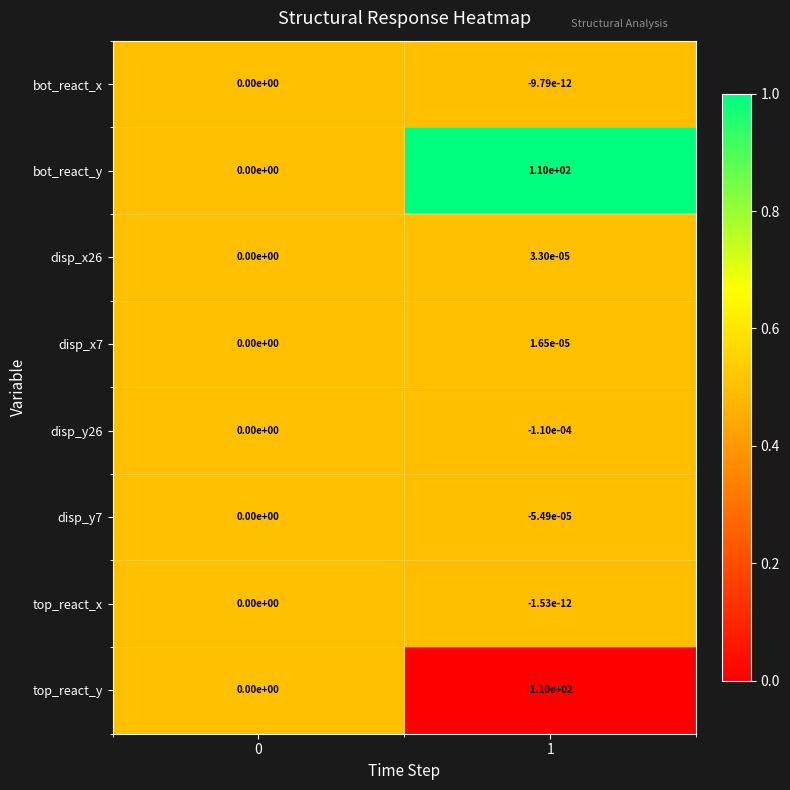

Is the value of disp_y7 at 1 greater than the value of bot_react_y at 1?

No